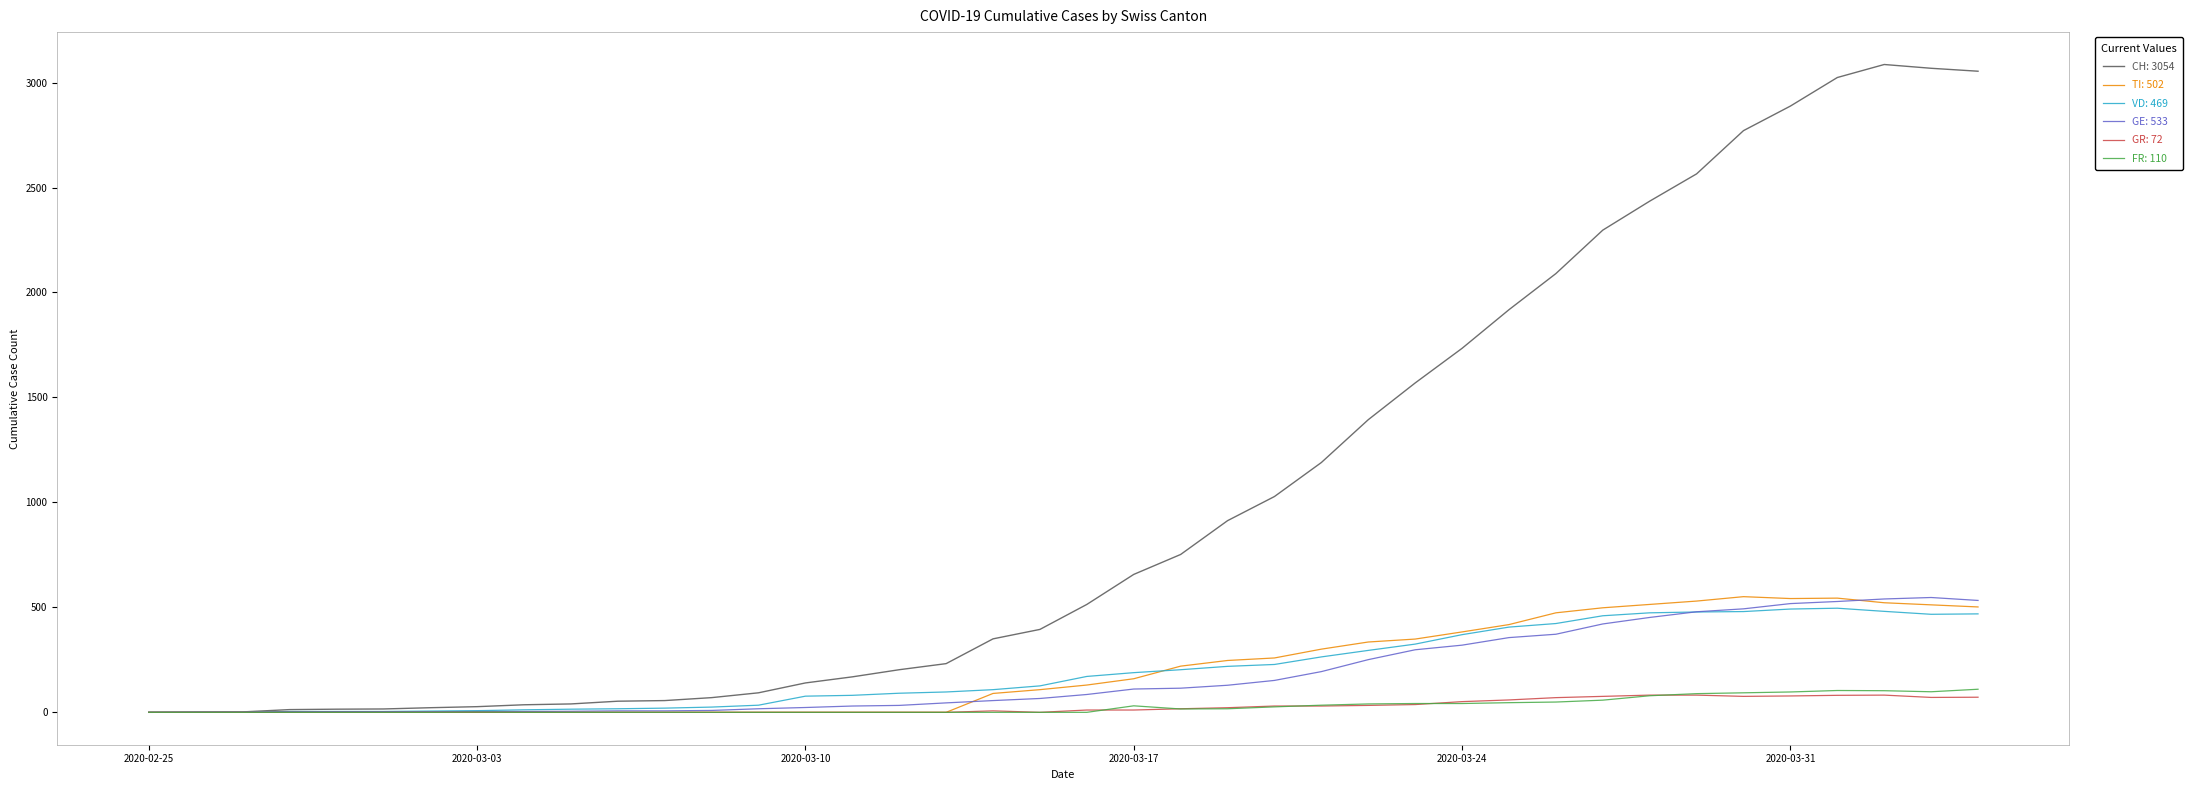

What is the maximum value shown in the chart?

3086